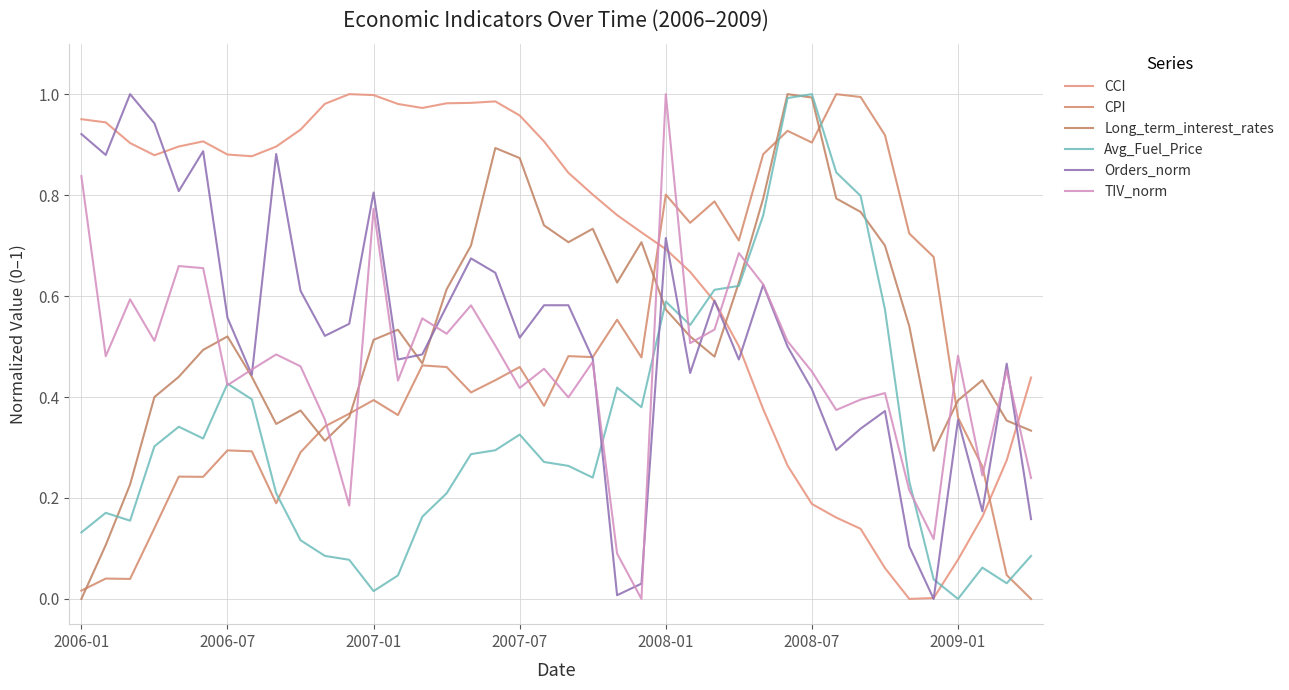

Does the chart have visible grid lines?

Yes